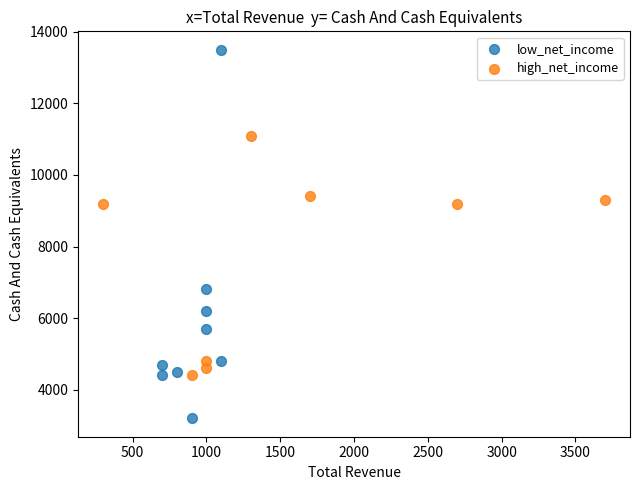

What are all the series names shown in the legend?

low_net_income, high_net_income